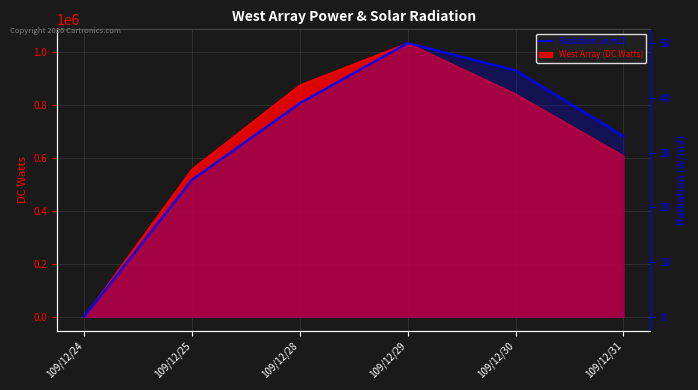

Which label corresponds to the smallest value in the chart?

109/12/24